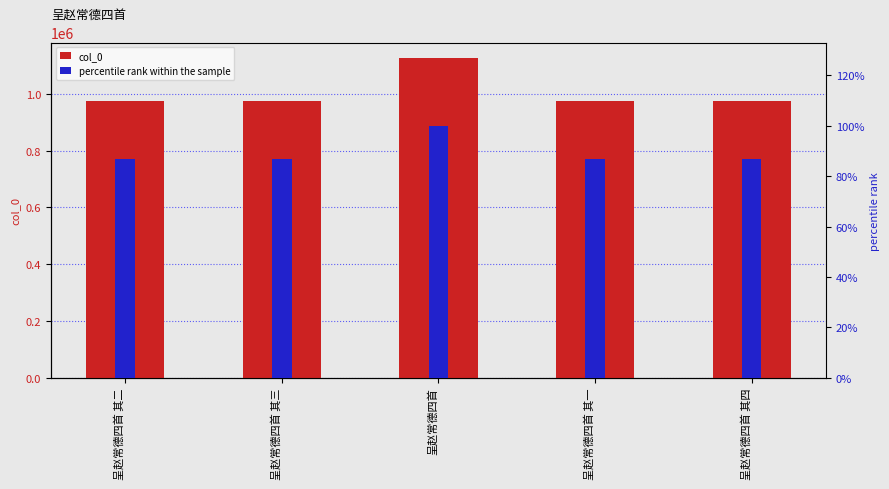

What is the maximum value for col_0?

1124186.0